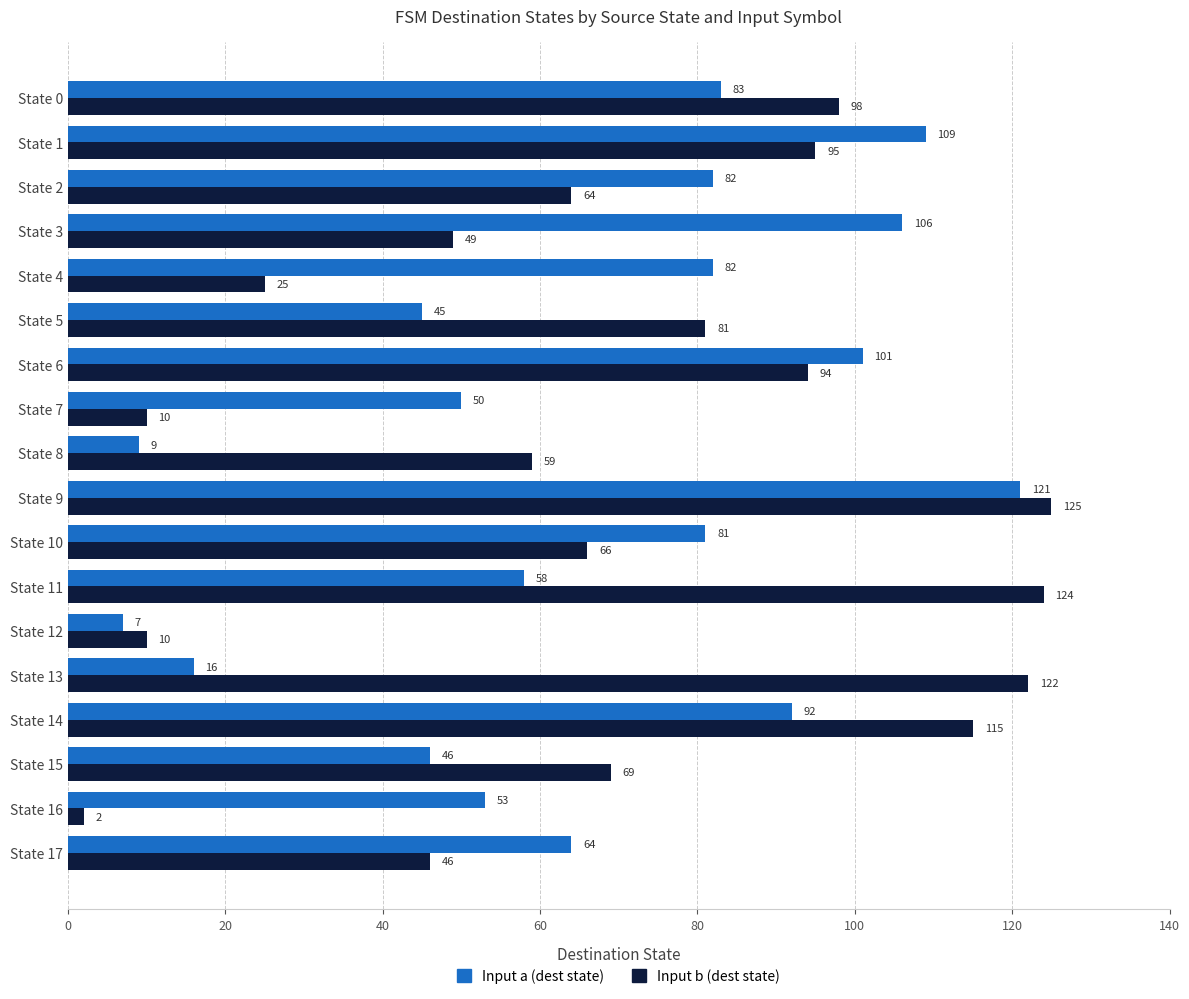

What are all the series names shown in the legend?

Input a (dest state), Input b (dest state)